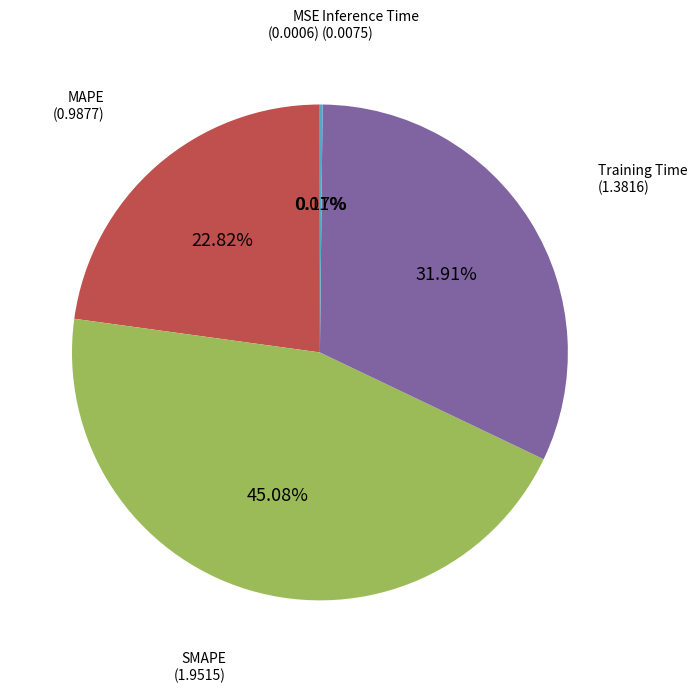

Is there a majority slice in this chart?

No